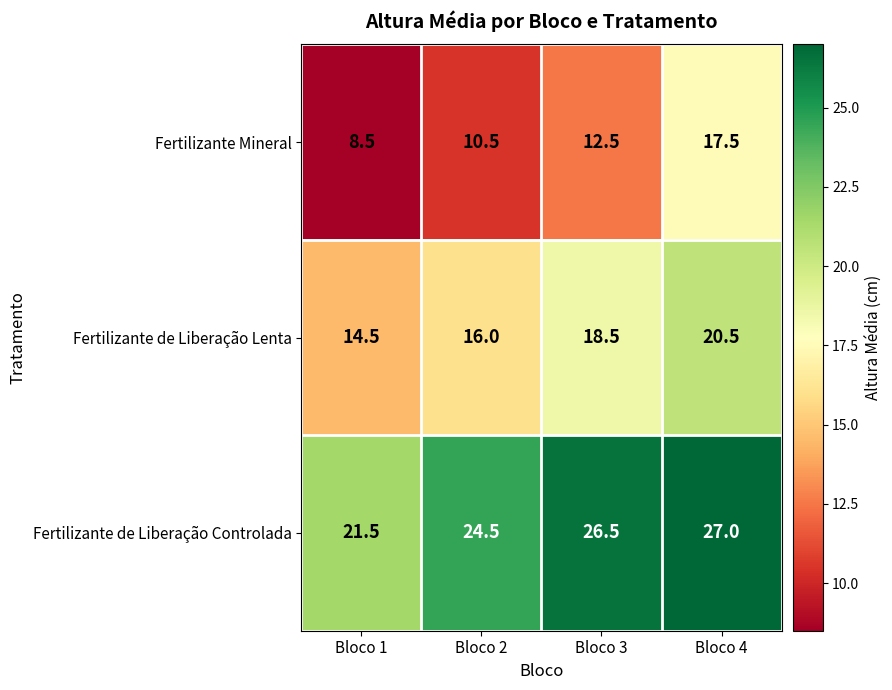

What is the average value of the Fertilizante de Liberação Controlada series?

24.9